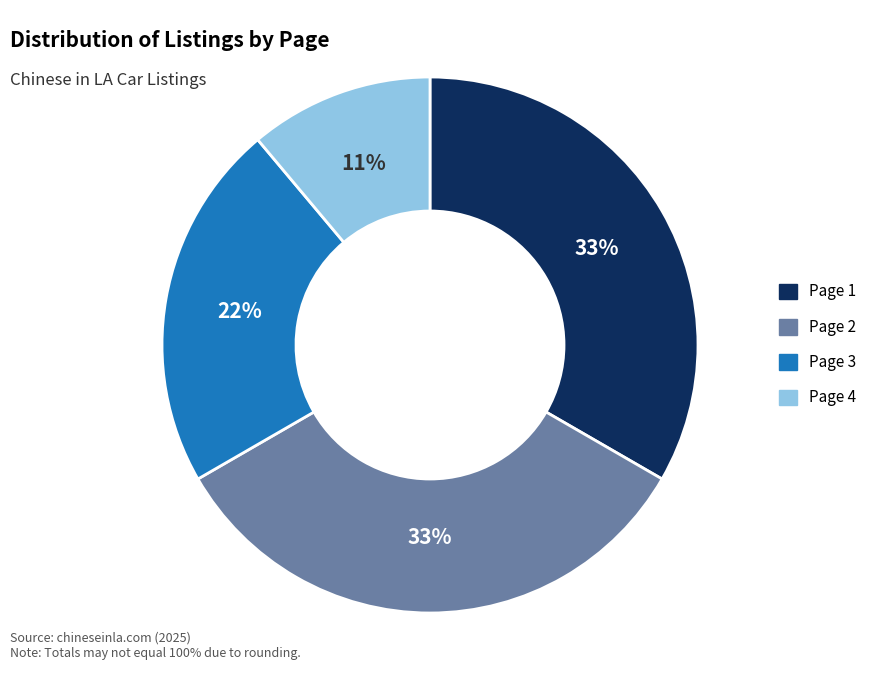

What is the smallest slice in the pie chart?

Page 4